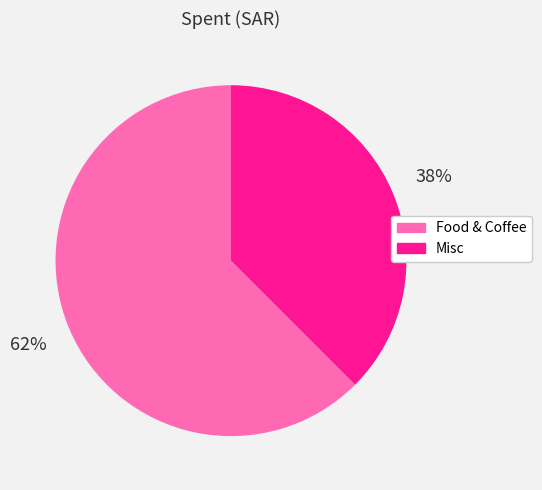

To the nearest percent, what is the average slice percentage?

50%